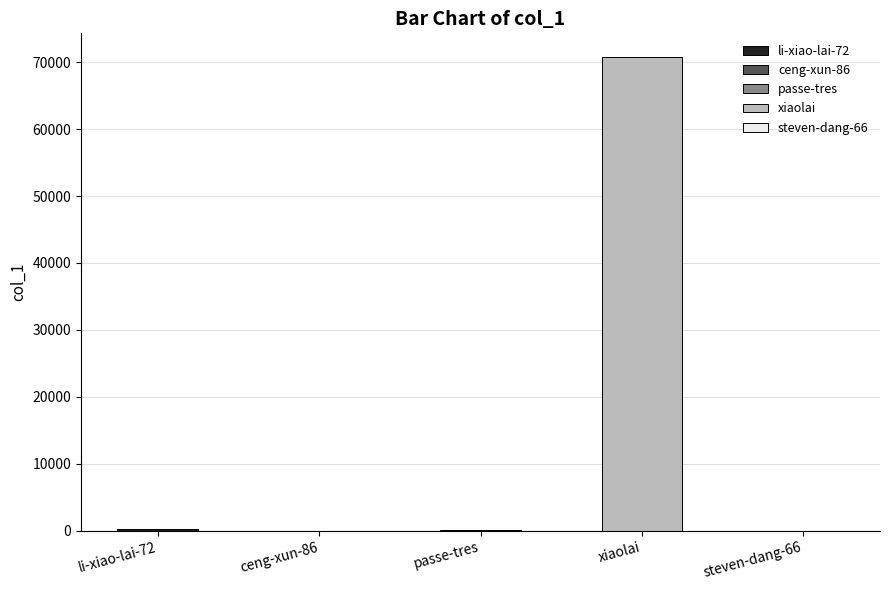

List the labels in order of value, largest first.

xiaolai, li-xiao-lai-72, passe-tres, ceng-xun-86, steven-dang-66